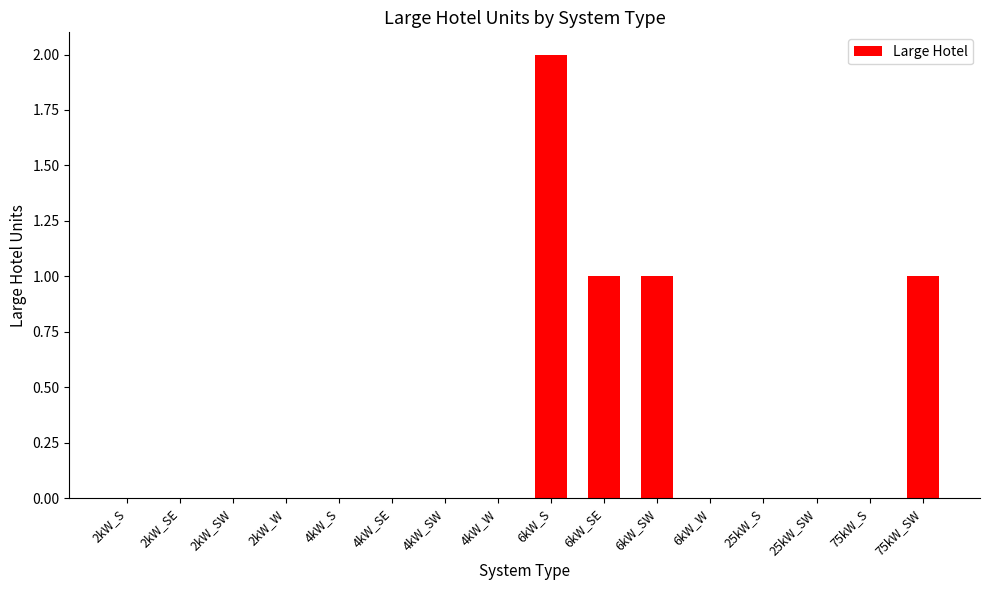

Is it true that the value at 4kW_W is 1?

False